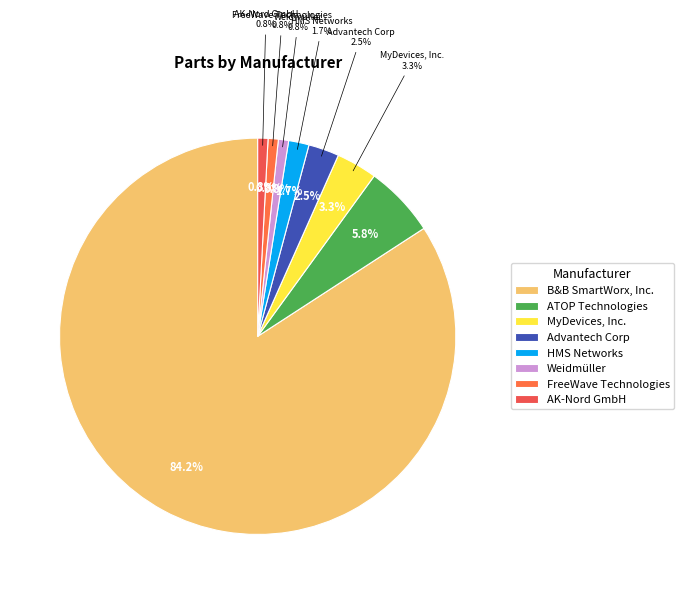

What is the ratio of the value at MyDevices, Inc. to the value at Advantech Corp?

1.3